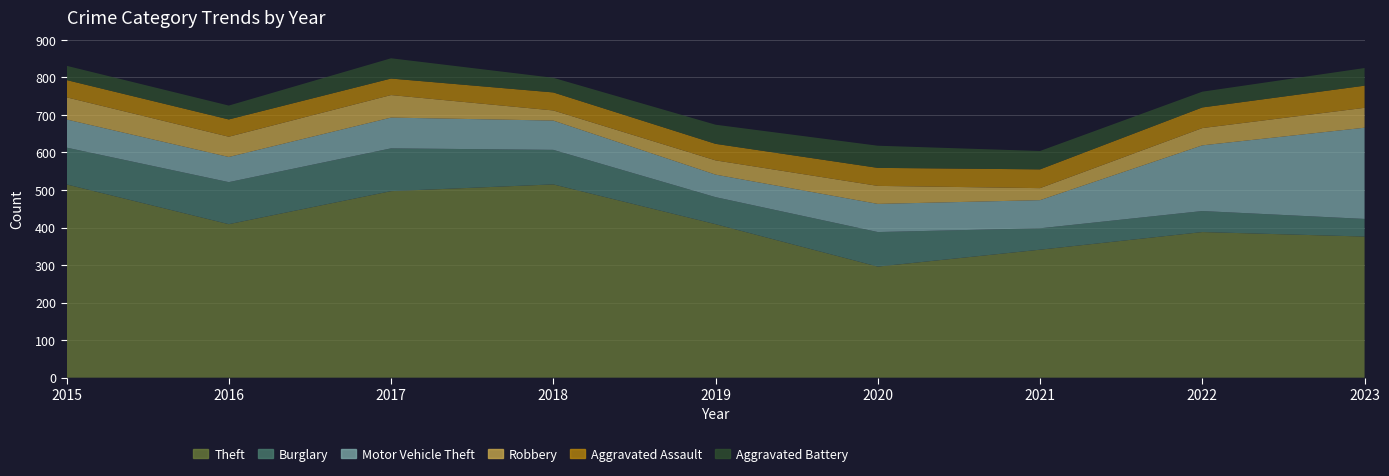

At which label does Theft reach its peak?

2015